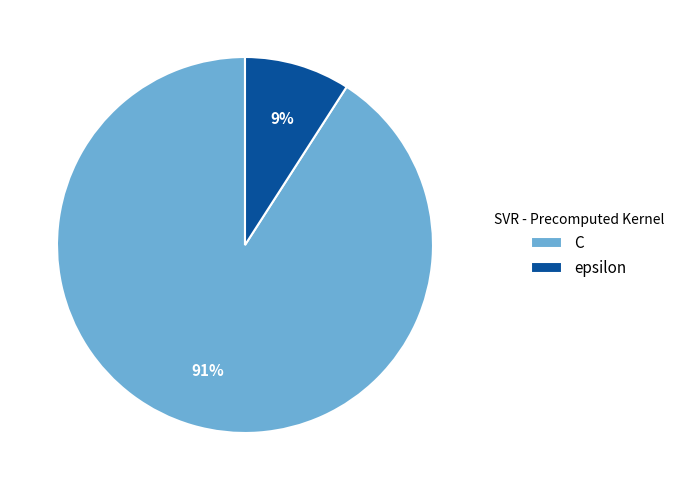

Is it true that C is 78% of the pie?

False